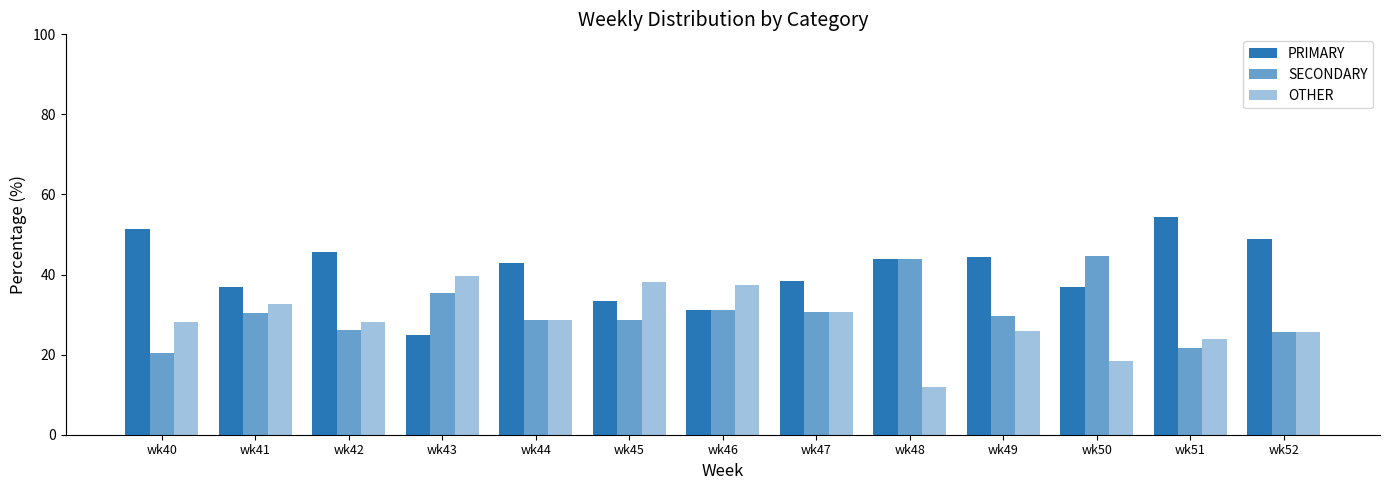

Rank the series at wk51 from lowest to highest value.

SECONDARY, OTHER, PRIMARY